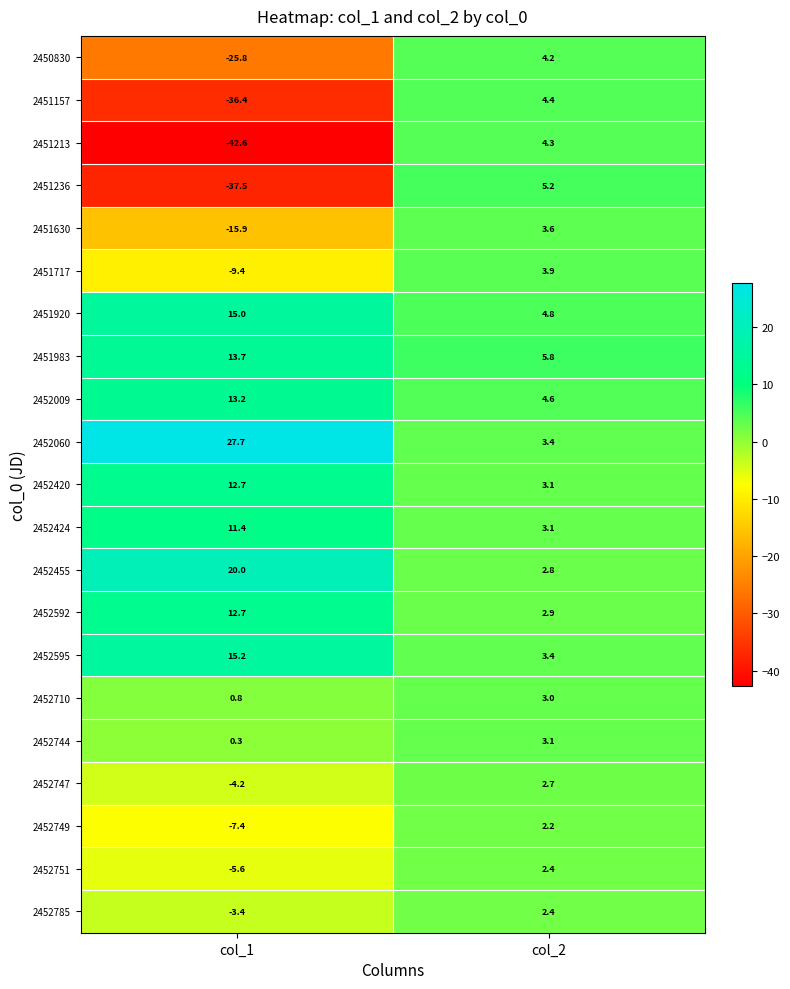

Is the value of 2451213 at col_1 greater than the value of 2451236 at col_2?

No